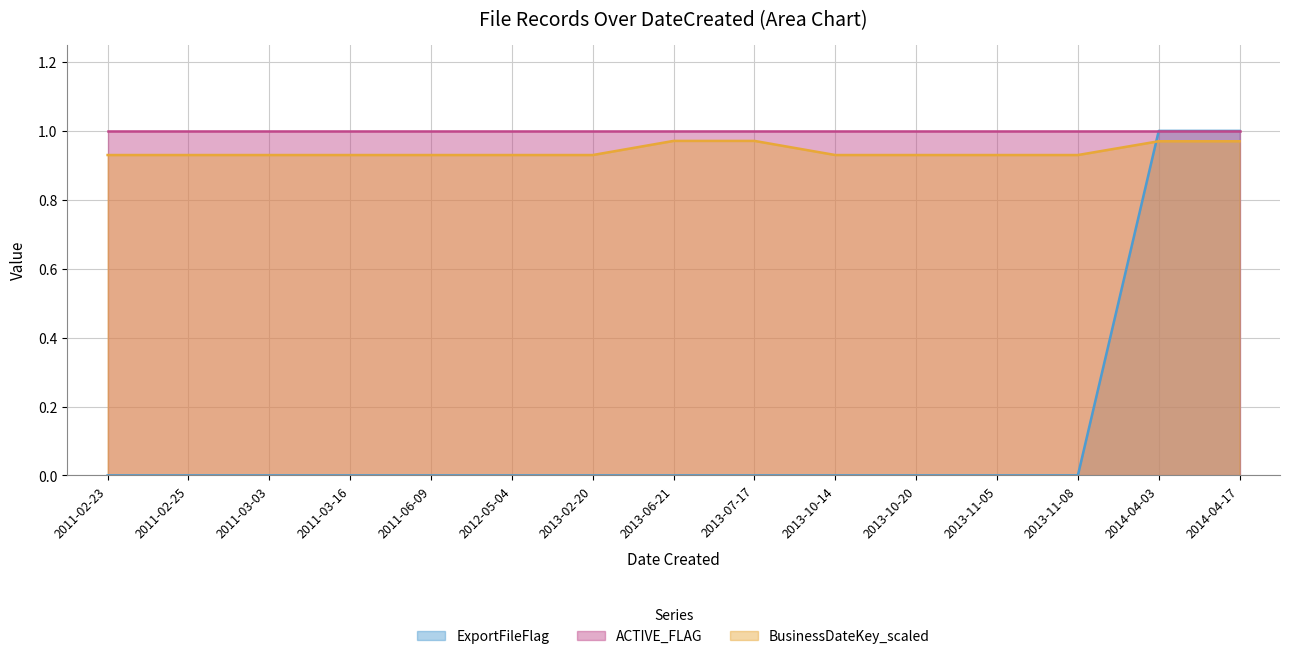

Between which two adjacent categories do ExportFileFlag and BusinessDateKey_norm first intersect?

2013-11-08 and 2014-04-03